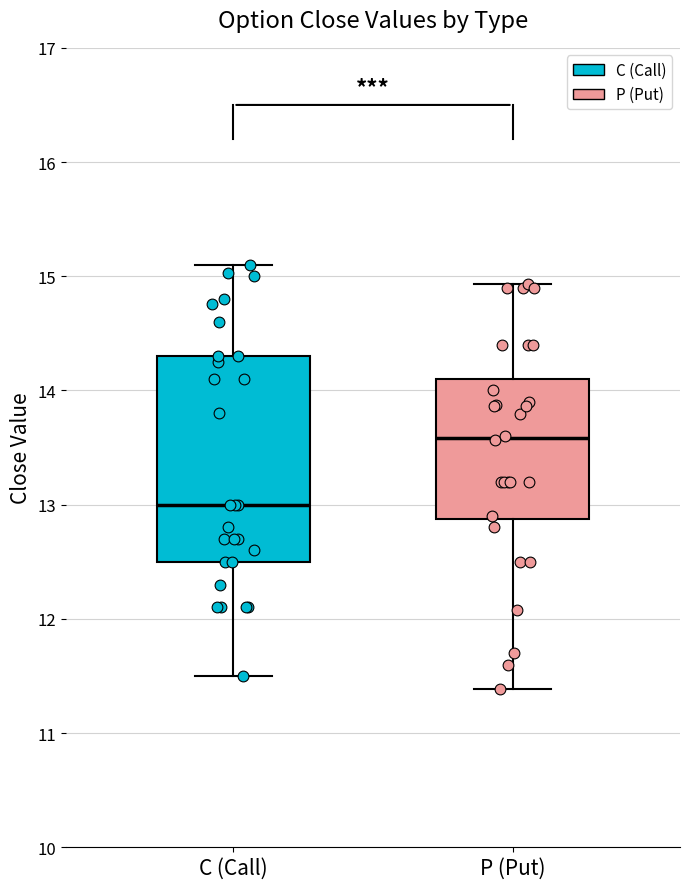

Reading left to right, read every box against the y-axis: the position of its median line, the range the box covers, and the ends of its whiskers. The values are not printed on the chart, so give them approximately, as read against the axis.

C (Call): median 13.0, box 12.5 to 14.3, whiskers 11.5 to 15.1
P (Put): median 13.6, box 12.9 to 14.1, whiskers 11.4 to 14.9